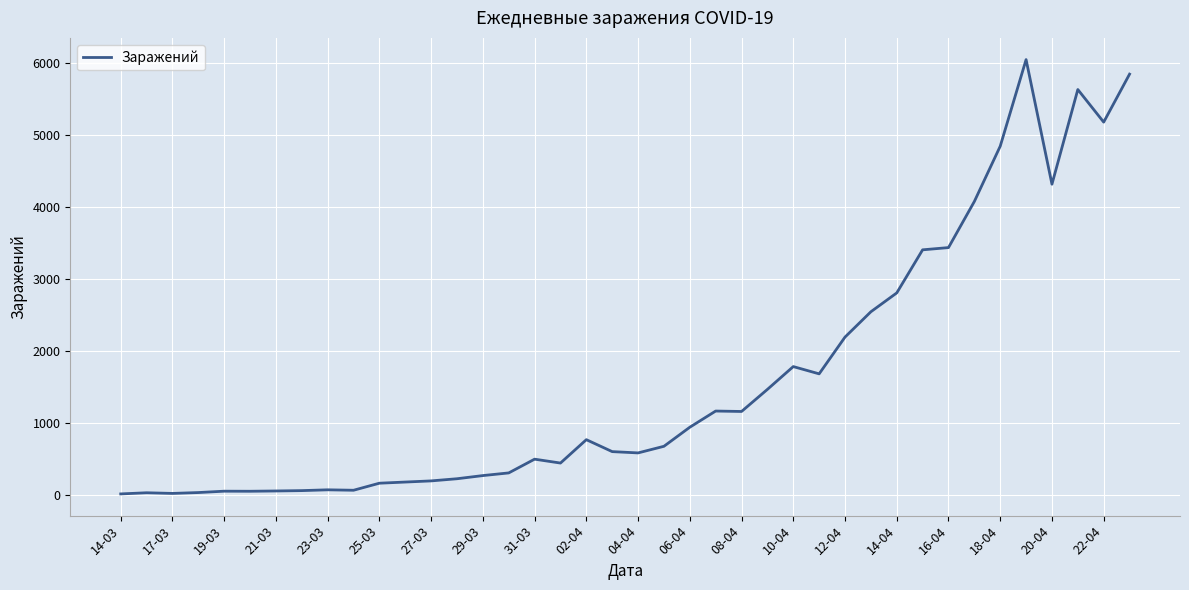

What is the sum of all values?

63915